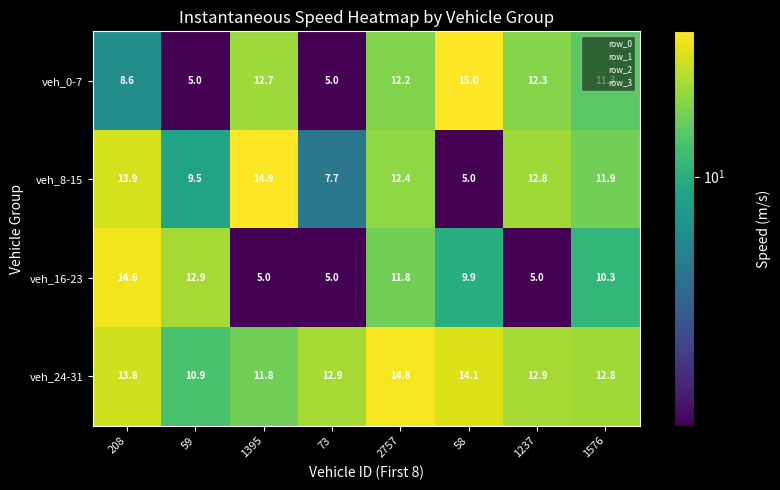

Which series has the widest spread of values?

veh_0-7